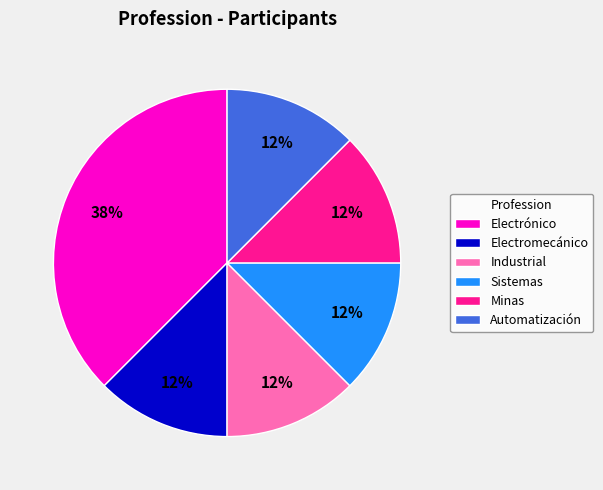

Approximately how many times larger is the value at Industrial compared to Automatización?

1.0